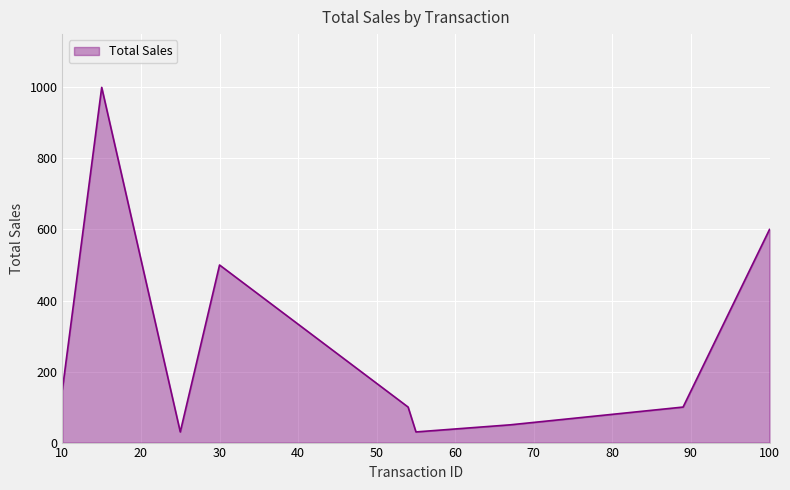

What is the smallest value displayed?

30